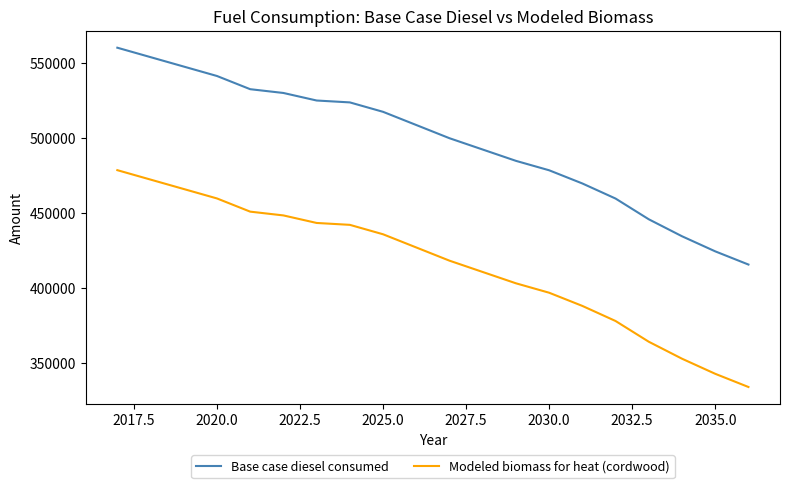

Reading right to left, what are all the values shown in this chart?

Base case diesel consumed: 415400.0	424197.0	434256.0	445568.0	459390.0	469450.0	478244.0	484530.0	492071.0	499613.0	508416.0	517211.0	523496.0	524755.0	529779.0	532297.0	541093.0	547378.0	553663.0	559952.0
Modeled biomass for heat (cordwood): 333771.9	342568.9	352627.9	363939.9	377761.9	387821.9	396615.9	402901.9	410442.9	417984.9	426787.9	435582.9	441867.9	443126.9	448150.9	450668.9	459464.9	465749.9	472034.9	478323.9